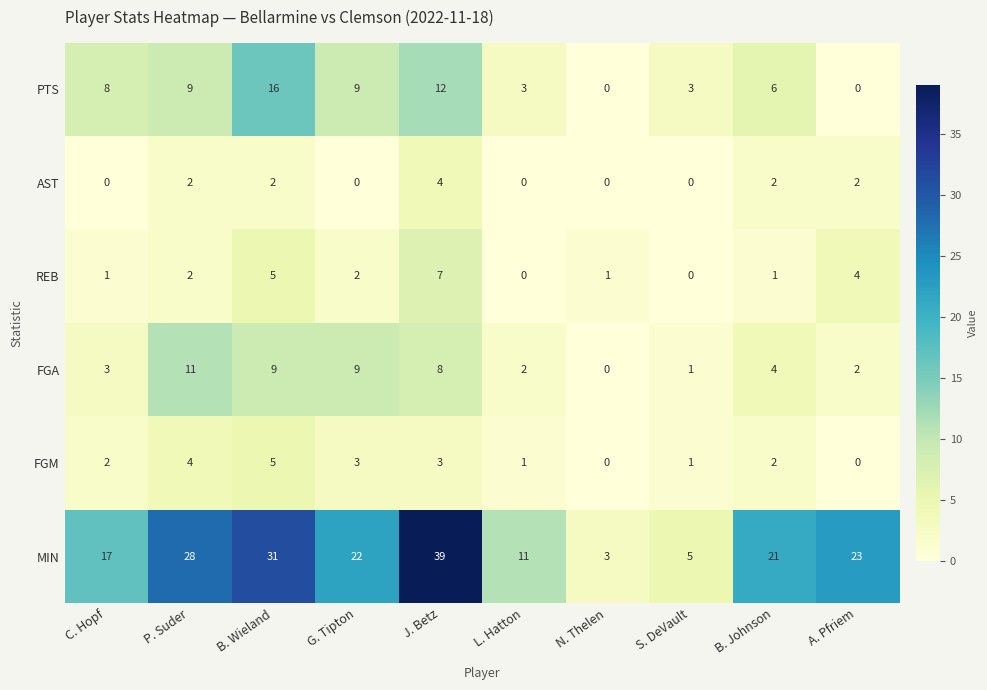

How many categories are shown in the chart?

10